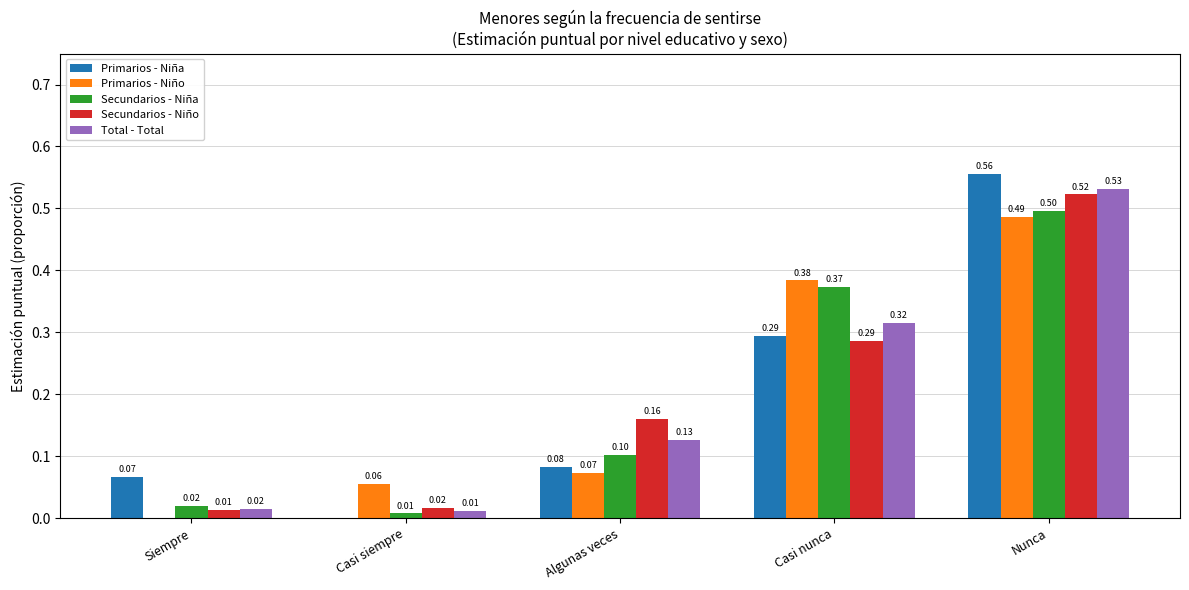

At which category is the sum across all series the highest?

Nunca